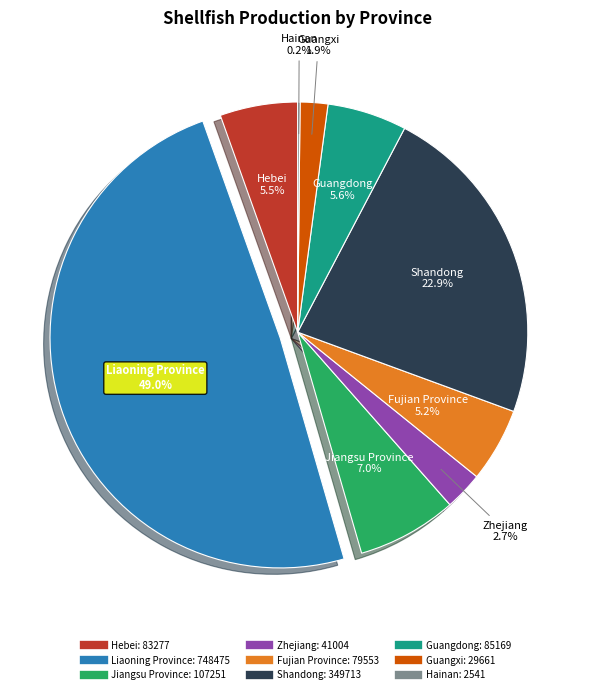

Is there a majority slice in this chart?

No